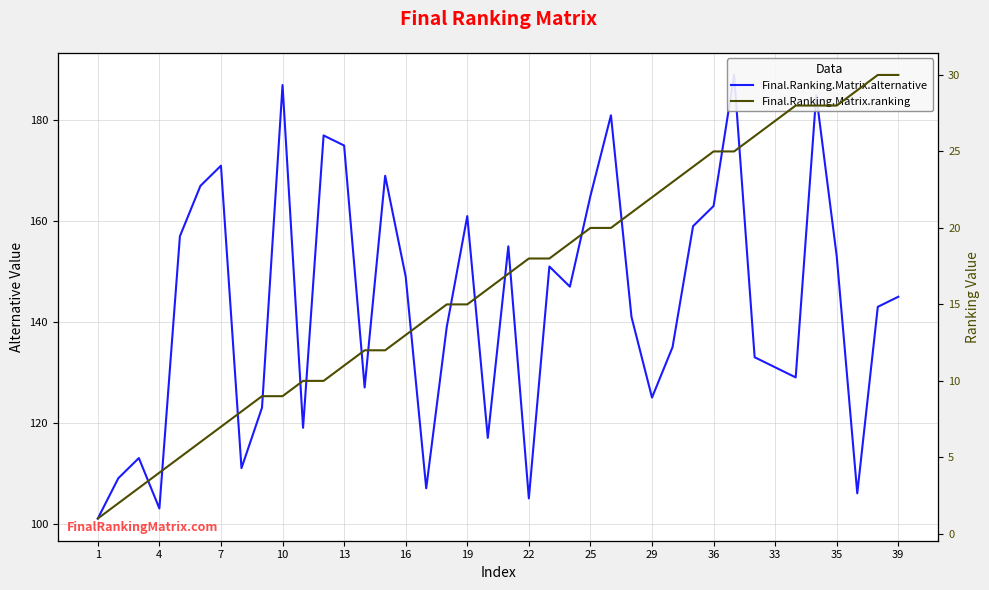

What is the highest value of the Final.Ranking.Matrix.ranking series?

30